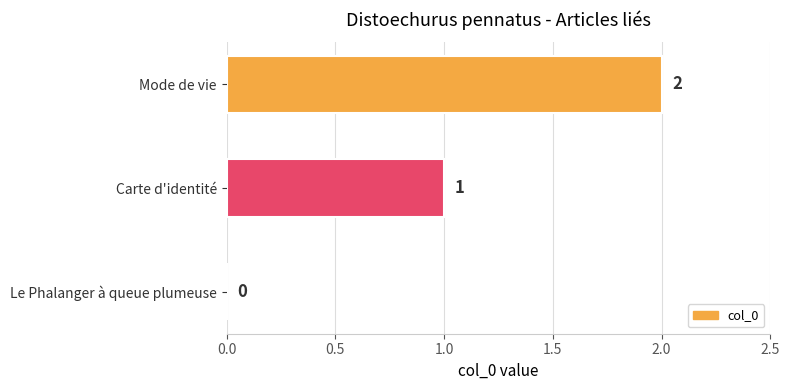

True or false: the data shows 1 at Carte d'identité.

True